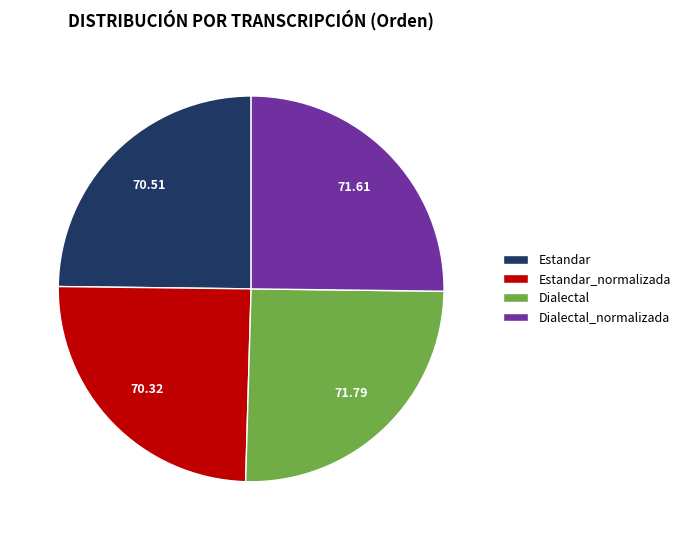

Approximately how many times larger is the value at Estandar_normalizada compared to Estandar?

1.0